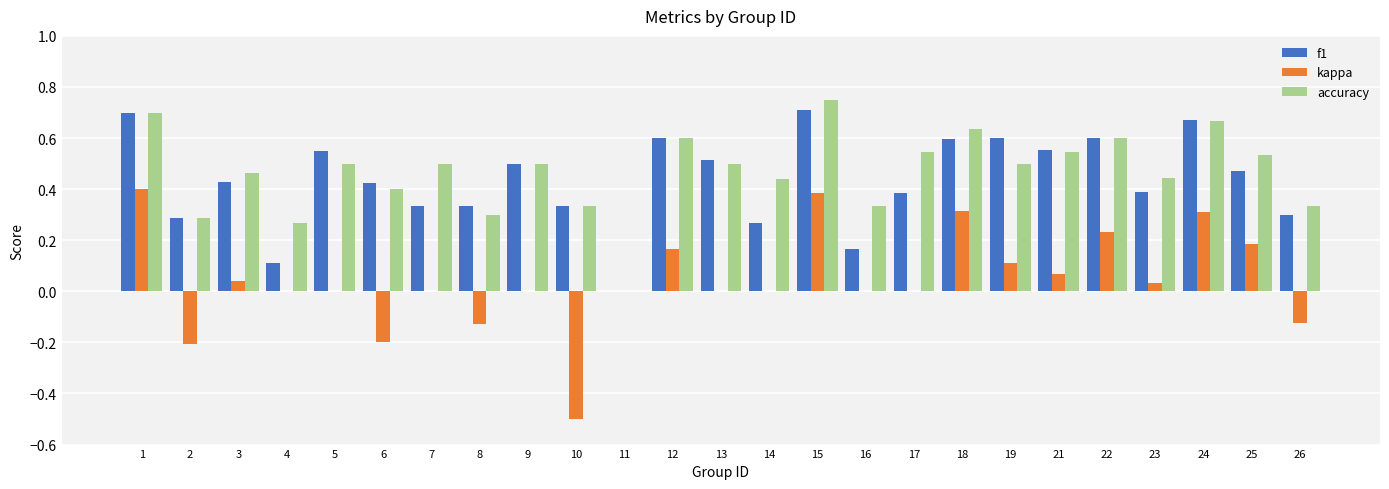

Is the value of kappa at 8 greater than the value of accuracy at 9?

No